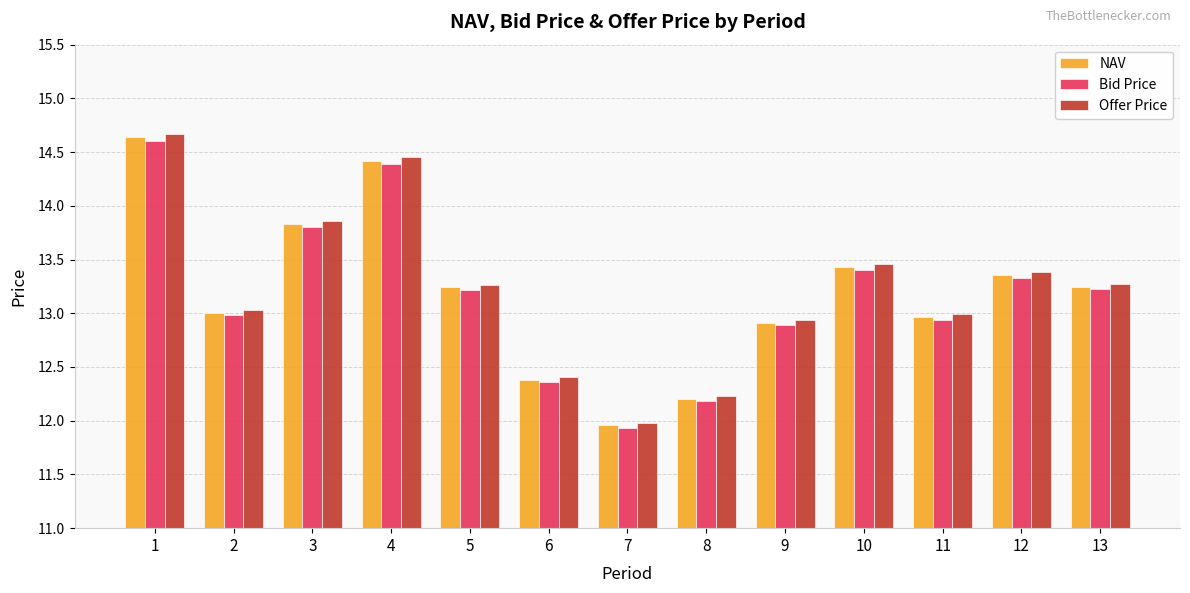

Is the value of Offer Price at 2 greater than the value of Bid Price at 8?

Yes